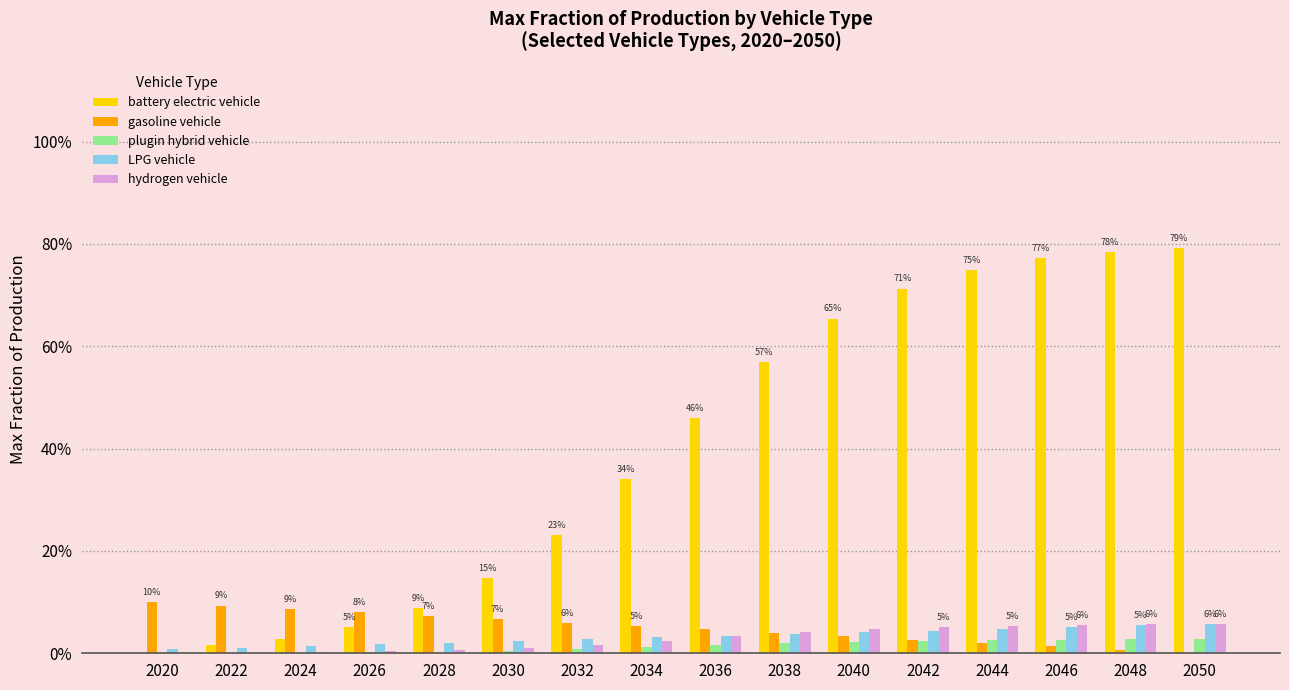

Does the chart contain stacked bars?

No